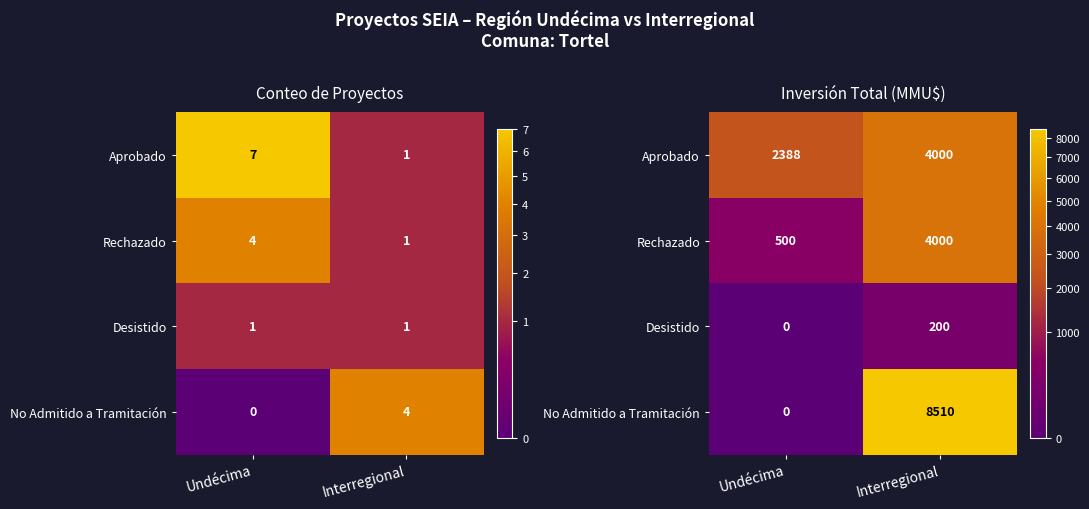

Rank the series by their average value, from highest to lowest.

No Admitido a Tramitación, Aprobado, Rechazado, Desistido